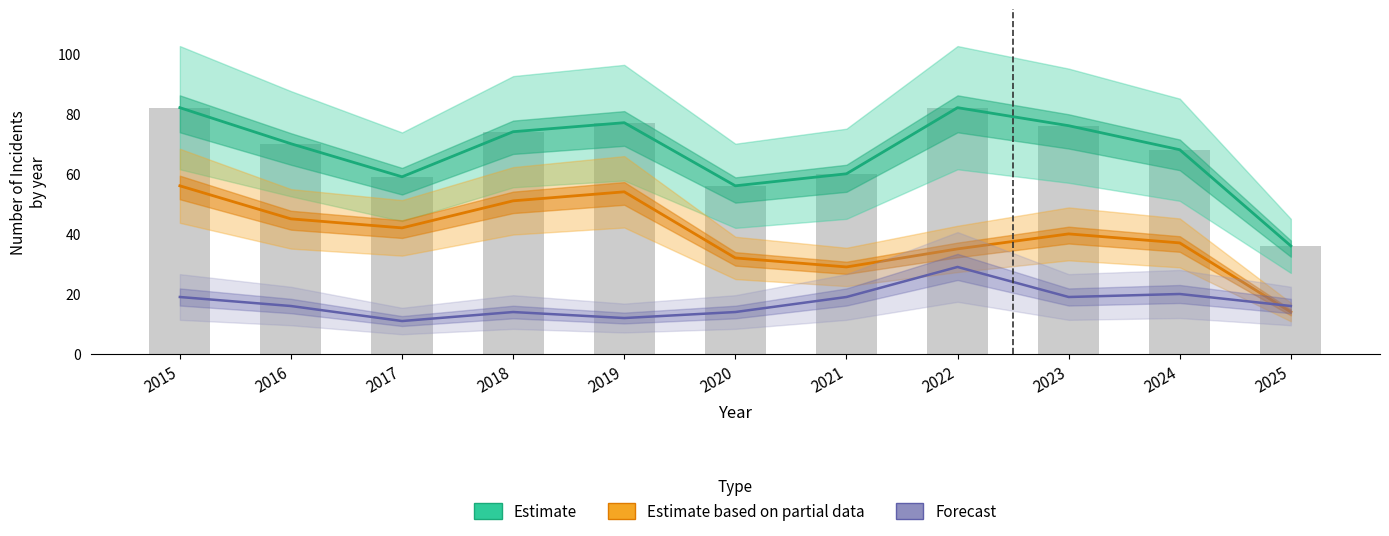

Are the bars grouped side by side (vs. stacked)?

Yes